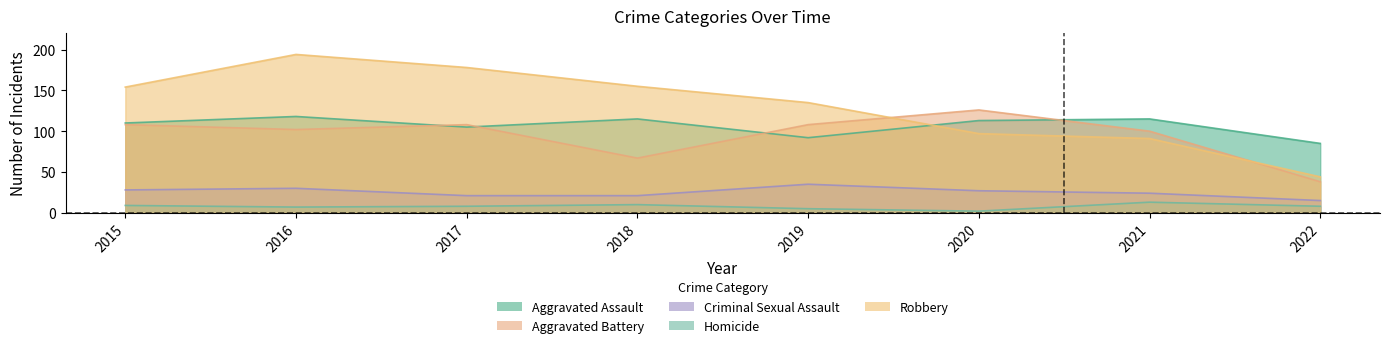

Reading left to right, list all the values displayed in this chart.

Aggravated Assault: 2015=110	2016=118	2017=105	2018=115	2019=92	2020=113	2021=115	2022=85
Aggravated Battery: 2015=108	2016=102	2017=108	2018=67	2019=108	2020=126	2021=100	2022=38
Criminal Sexual Assault: 2015=28	2016=30	2017=21	2018=21	2019=35	2020=27	2021=24	2022=15
Homicide: 2015=9	2016=7	2017=8	2018=10	2019=5	2020=2	2021=13	2022=8
Robbery: 2015=154	2016=194	2017=178	2018=155	2019=135	2020=97	2021=91	2022=44